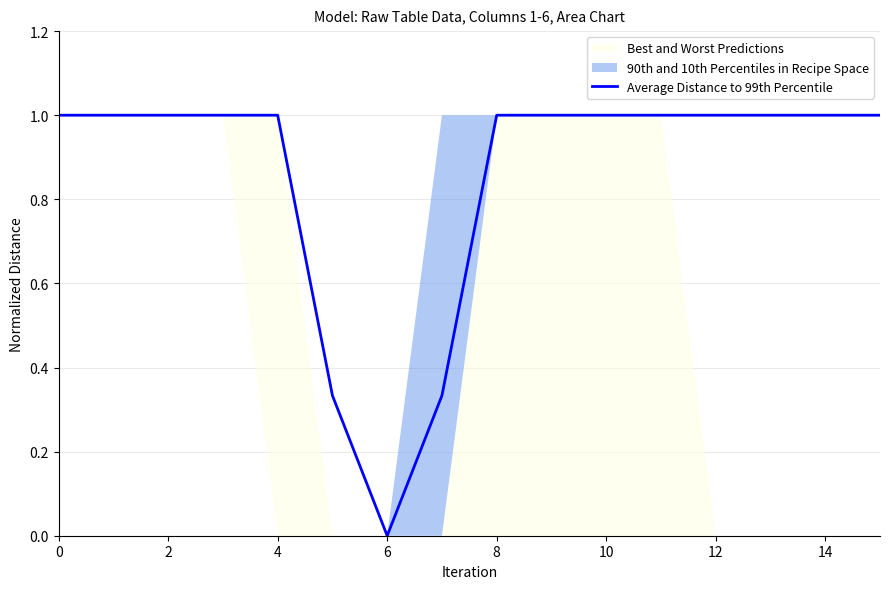

At which label does Average Distance to 99th Percentile reach its minimum?

6